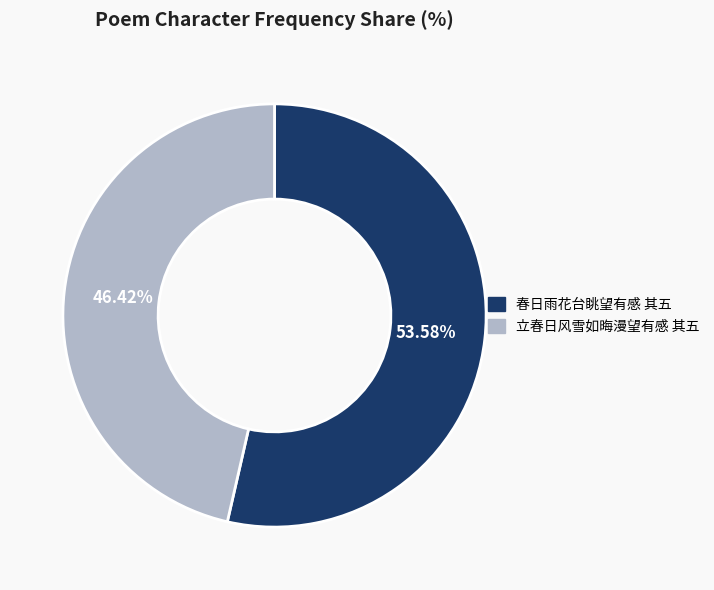

Rank the categories by value from highest to lowest.

春日雨花台眺望有感 其五, 立春日风雪如晦漫望有感 其五